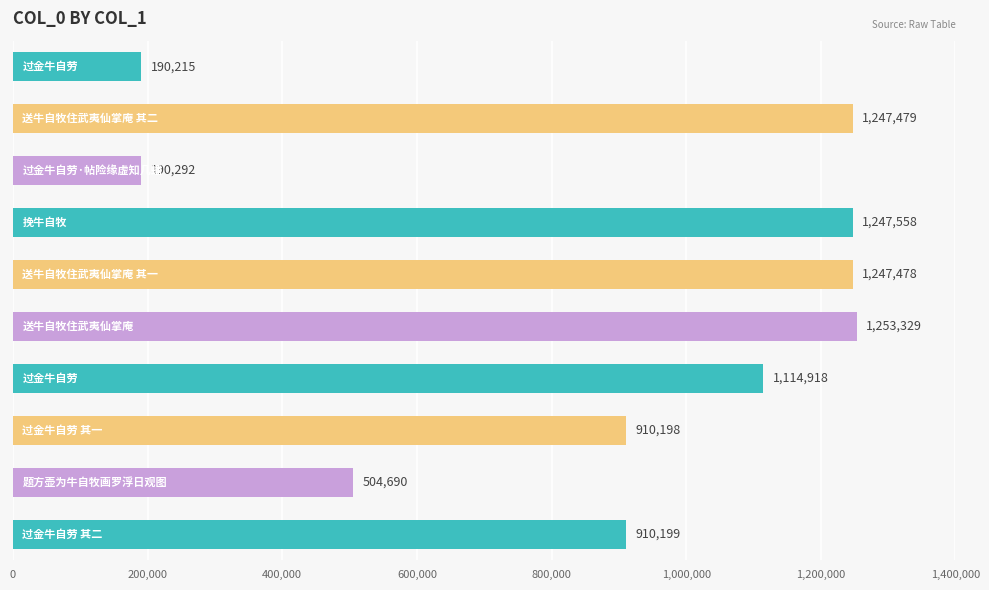

What is the greatest value displayed?

1253329